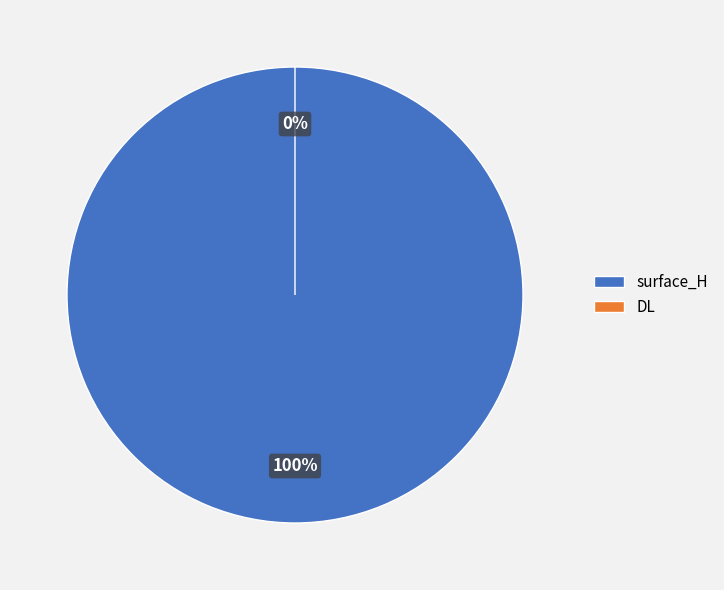

To the nearest percent, what is the difference between the DL and surface_H slice percentages?

100%